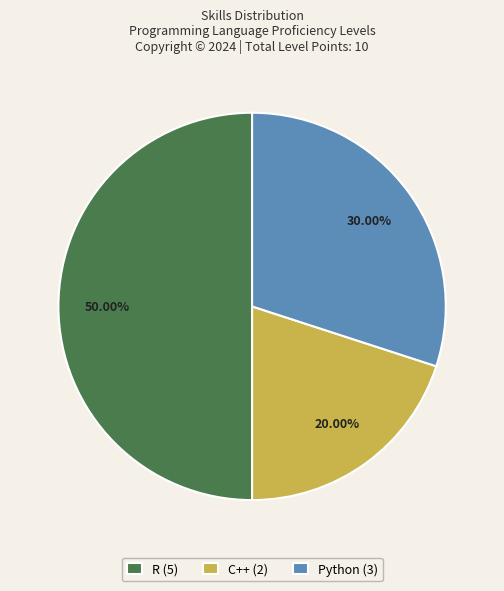

To the nearest percent, what is the combined percentage of Python and C++?

50%